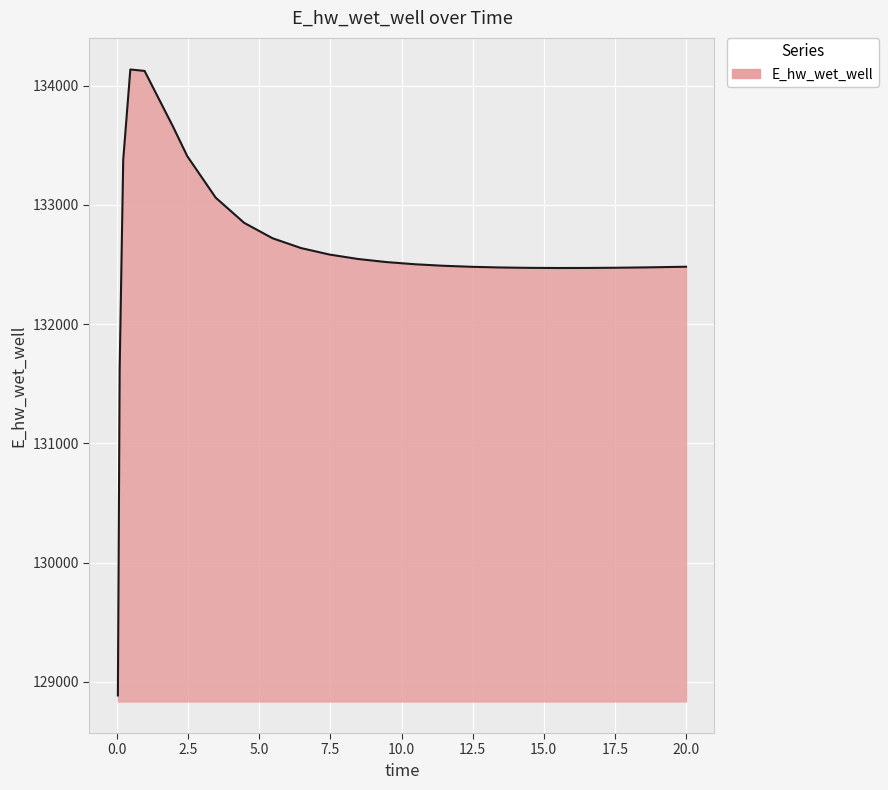

What is the difference between the maximum and minimum values?

5248.5